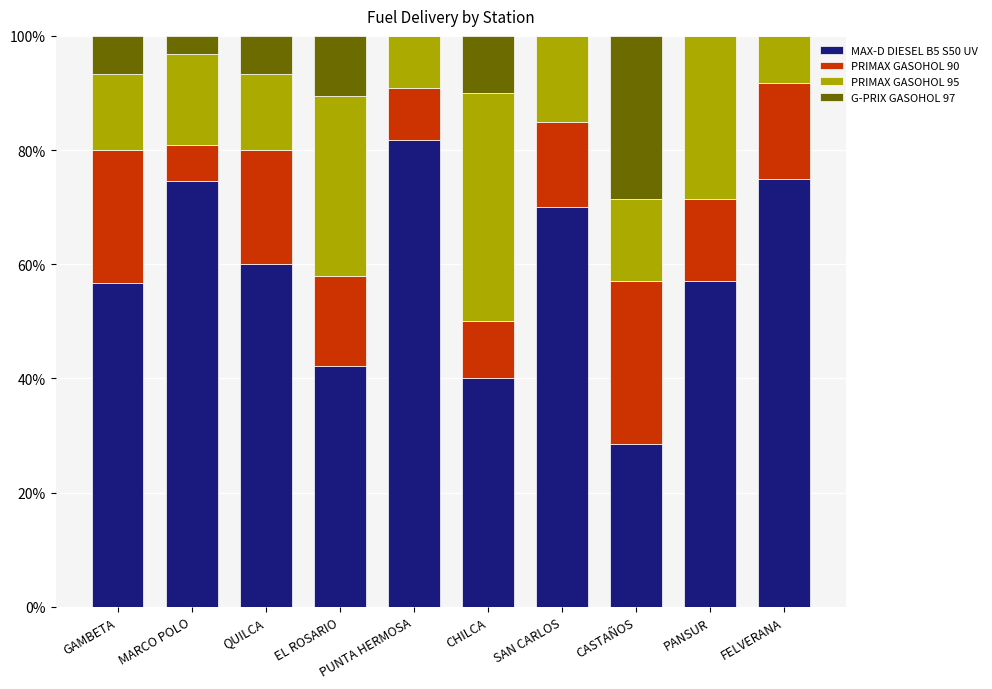

Are the bars grouped side by side (vs. stacked)?

No